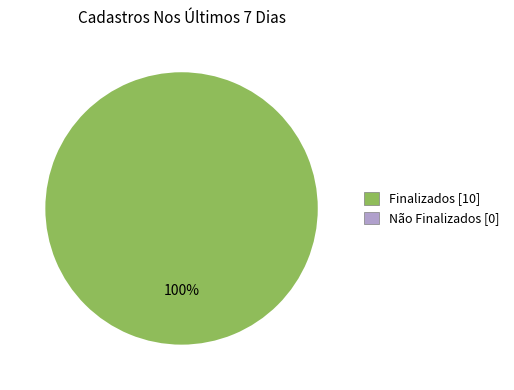

Is there any slice that represents more than half of the pie?

Yes